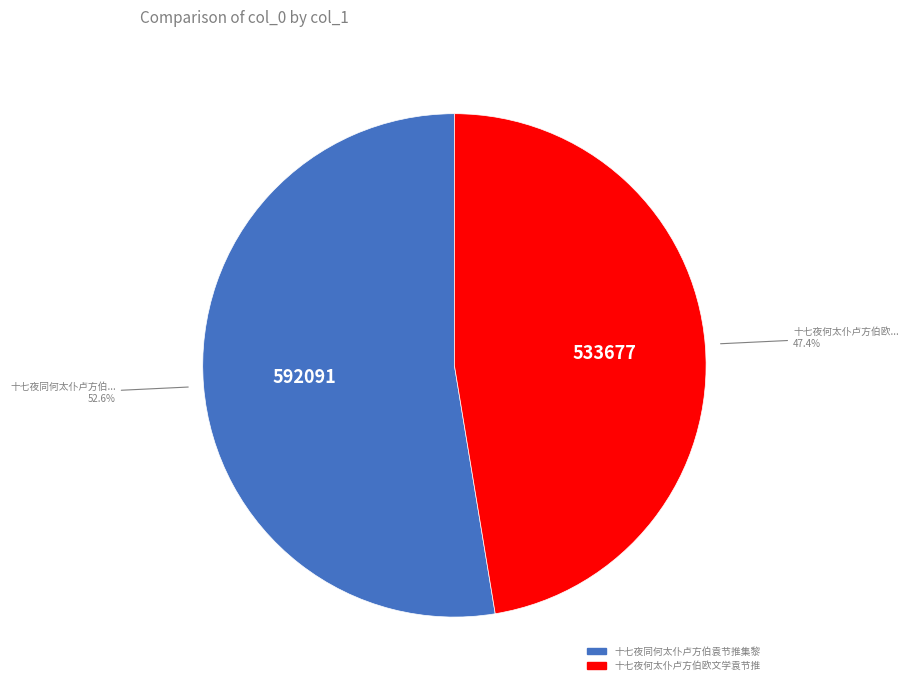

Is there a majority slice in this chart?

Yes